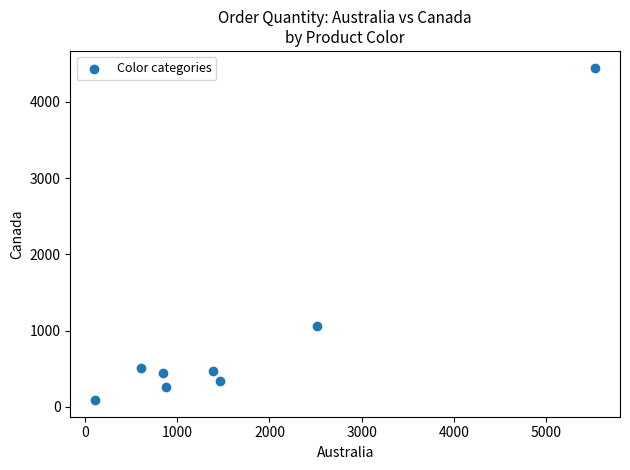

What is the range of X values (max minus min)?

5416